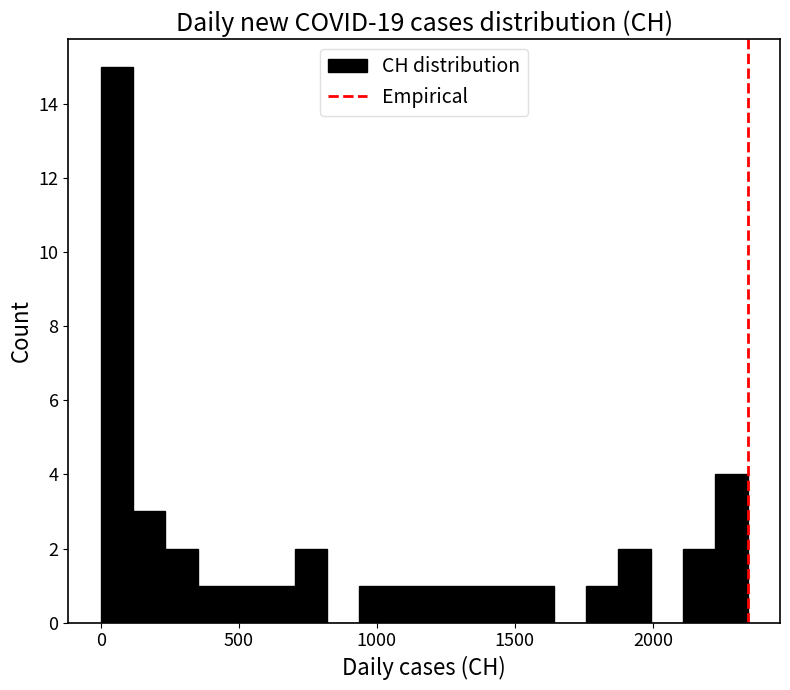

Read against the x-axis, roughly where is the centre of the tallest bar?

50